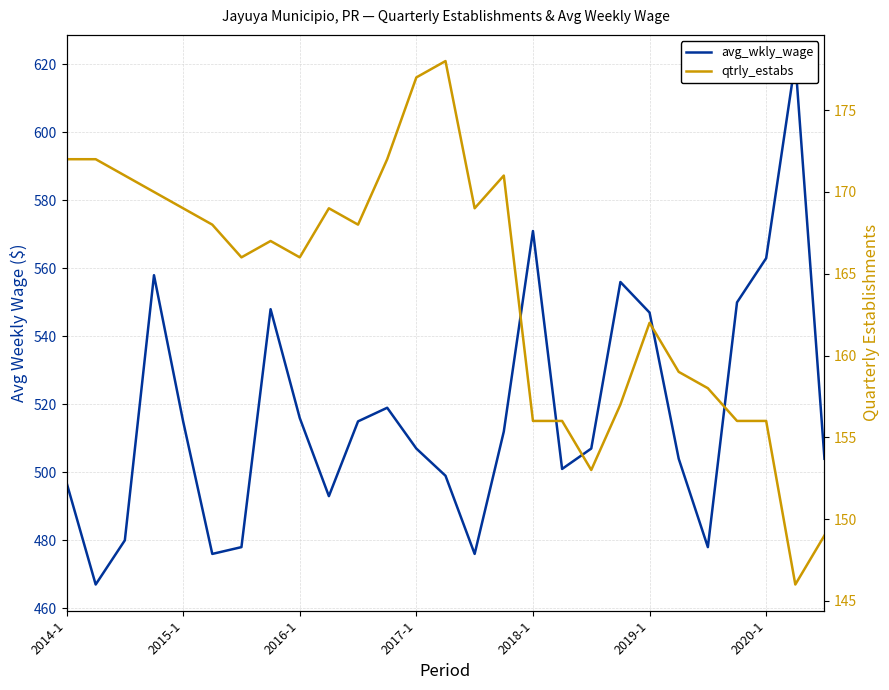

What position from the left is 2017-1?

13